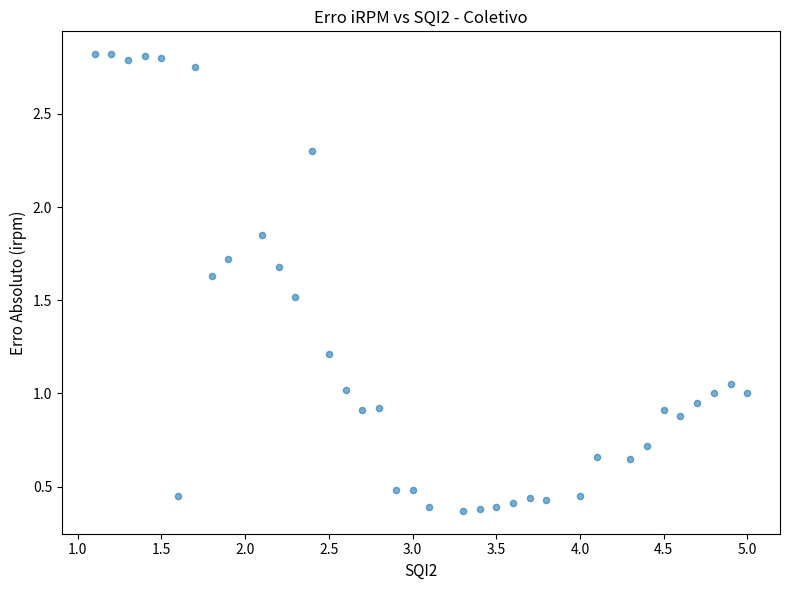

What is the range of X values (max minus min)?

3.9